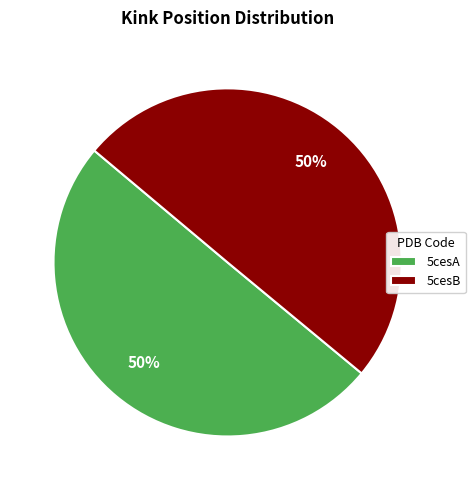

Is the sum of 5cesB and 5cesA greater than half?

Yes